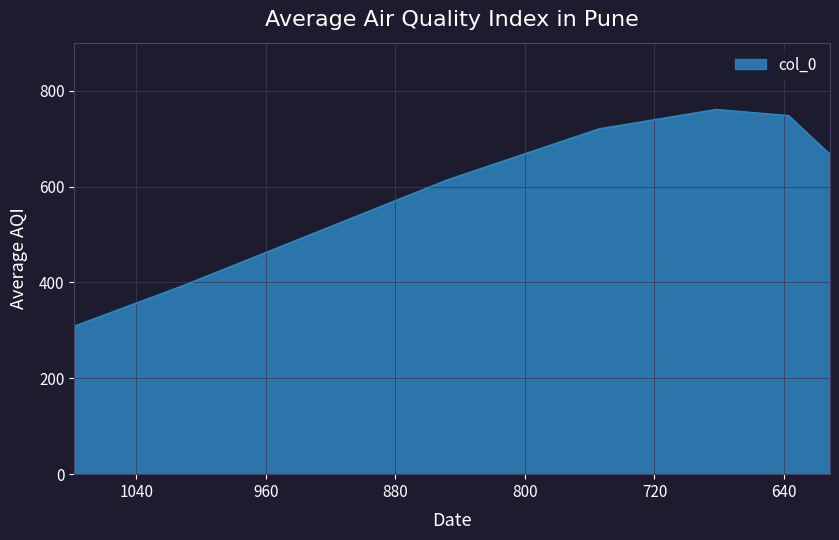

Count the number of categories in the chart.

7